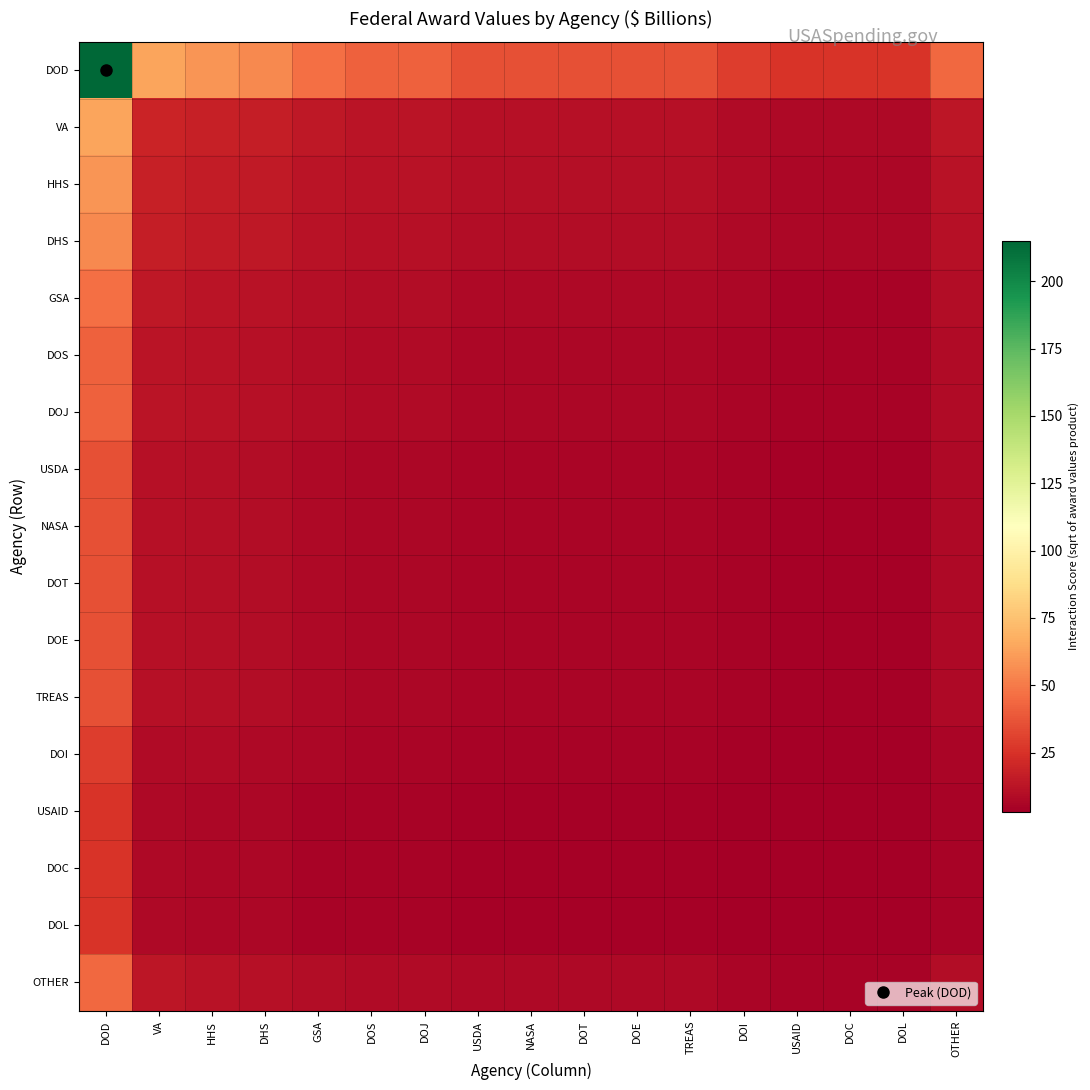

Reading right to left, extract all data points from this chart.

DOD: OTHER=44.0	DOL=25.4	DOC=25.4	USAID=25.4	DOI=29.3	TREAS=35.9	DOE=35.9	DOT=35.9	NASA=35.9	USDA=35.9	DOJ=41.5	DOS=41.5	GSA=46.4	DHS=54.9	HHS=58.7	VA=63.9	DOD=215.0
VA: OTHER=13.1	DOL=7.5	DOC=7.5	USAID=7.5	DOI=8.7	TREAS=10.7	DOE=10.7	DOT=10.7	NASA=10.7	USDA=10.7	DOJ=12.3	DOS=12.3	GSA=13.8	DHS=16.3	HHS=17.4	VA=19.0	DOD=63.9
HHS: OTHER=12.0	DOL=6.9	DOC=6.9	USAID=6.9	DOI=8.0	TREAS=9.8	DOE=9.8	DOT=9.8	NASA=9.8	USDA=9.8	DOJ=11.3	DOS=11.3	GSA=12.6	DHS=15.0	HHS=16.0	VA=17.4	DOD=58.7
DHS: OTHER=11.2	DOL=6.5	DOC=6.5	USAID=6.5	DOI=7.5	TREAS=9.2	DOE=9.2	DOT=9.2	NASA=9.2	USDA=9.2	DOJ=10.6	DOS=10.6	GSA=11.8	DHS=14.0	HHS=15.0	VA=16.3	DOD=54.9
GSA: OTHER=9.5	DOL=5.5	DOC=5.5	USAID=5.5	DOI=6.3	TREAS=7.7	DOE=7.7	DOT=7.7	NASA=7.7	USDA=7.7	DOJ=8.9	DOS=8.9	GSA=10.0	DHS=11.8	HHS=12.6	VA=13.8	DOD=46.4
DOS: OTHER=8.5	DOL=4.9	DOC=4.9	USAID=4.9	DOI=5.7	TREAS=6.9	DOE=6.9	DOT=6.9	NASA=6.9	USDA=6.9	DOJ=8.0	DOS=8.0	GSA=8.9	DHS=10.6	HHS=11.3	VA=12.3	DOD=41.5
DOJ: OTHER=8.5	DOL=4.9	DOC=4.9	USAID=4.9	DOI=5.7	TREAS=6.9	DOE=6.9	DOT=6.9	NASA=6.9	USDA=6.9	DOJ=8.0	DOS=8.0	GSA=8.9	DHS=10.6	HHS=11.3	VA=12.3	DOD=41.5
USDA: OTHER=7.3	DOL=4.2	DOC=4.2	USAID=4.2	DOI=4.9	TREAS=6.0	DOE=6.0	DOT=6.0	NASA=6.0	USDA=6.0	DOJ=6.9	DOS=6.9	GSA=7.7	DHS=9.2	HHS=9.8	VA=10.7	DOD=35.9
NASA: OTHER=7.3	DOL=4.2	DOC=4.2	USAID=4.2	DOI=4.9	TREAS=6.0	DOE=6.0	DOT=6.0	NASA=6.0	USDA=6.0	DOJ=6.9	DOS=6.9	GSA=7.7	DHS=9.2	HHS=9.8	VA=10.7	DOD=35.9
DOT: OTHER=7.3	DOL=4.2	DOC=4.2	USAID=4.2	DOI=4.9	TREAS=6.0	DOE=6.0	DOT=6.0	NASA=6.0	USDA=6.0	DOJ=6.9	DOS=6.9	GSA=7.7	DHS=9.2	HHS=9.8	VA=10.7	DOD=35.9
DOE: OTHER=7.3	DOL=4.2	DOC=4.2	USAID=4.2	DOI=4.9	TREAS=6.0	DOE=6.0	DOT=6.0	NASA=6.0	USDA=6.0	DOJ=6.9	DOS=6.9	GSA=7.7	DHS=9.2	HHS=9.8	VA=10.7	DOD=35.9
TREAS: OTHER=7.3	DOL=4.2	DOC=4.2	USAID=4.2	DOI=4.9	TREAS=6.0	DOE=6.0	DOT=6.0	NASA=6.0	USDA=6.0	DOJ=6.9	DOS=6.9	GSA=7.7	DHS=9.2	HHS=9.8	VA=10.7	DOD=35.9
DOI: OTHER=6.0	DOL=3.5	DOC=3.5	USAID=3.5	DOI=4.0	TREAS=4.9	DOE=4.9	DOT=4.9	NASA=4.9	USDA=4.9	DOJ=5.7	DOS=5.7	GSA=6.3	DHS=7.5	HHS=8.0	VA=8.7	DOD=29.3
USAID: OTHER=5.2	DOL=3.0	DOC=3.0	USAID=3.0	DOI=3.5	TREAS=4.2	DOE=4.2	DOT=4.2	NASA=4.2	USDA=4.2	DOJ=4.9	DOS=4.9	GSA=5.5	DHS=6.5	HHS=6.9	VA=7.5	DOD=25.4
DOC: OTHER=5.2	DOL=3.0	DOC=3.0	USAID=3.0	DOI=3.5	TREAS=4.2	DOE=4.2	DOT=4.2	NASA=4.2	USDA=4.2	DOJ=4.9	DOS=4.9	GSA=5.5	DHS=6.5	HHS=6.9	VA=7.5	DOD=25.4
DOL: OTHER=5.2	DOL=3.0	DOC=3.0	USAID=3.0	DOI=3.5	TREAS=4.2	DOE=4.2	DOT=4.2	NASA=4.2	USDA=4.2	DOJ=4.9	DOS=4.9	GSA=5.5	DHS=6.5	HHS=6.9	VA=7.5	DOD=25.4
OTHER: OTHER=9.0	DOL=5.2	DOC=5.2	USAID=5.2	DOI=6.0	TREAS=7.3	DOE=7.3	DOT=7.3	NASA=7.3	USDA=7.3	DOJ=8.5	DOS=8.5	GSA=9.5	DHS=11.2	HHS=12.0	VA=13.1	DOD=44.0